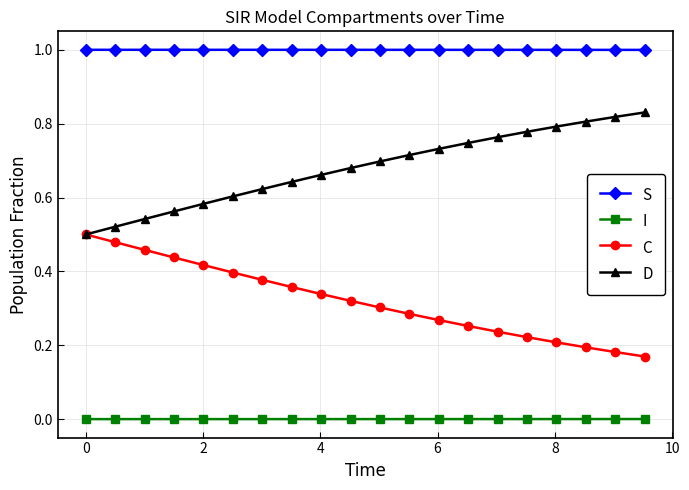

True or false: D and S intersect in this chart.

False